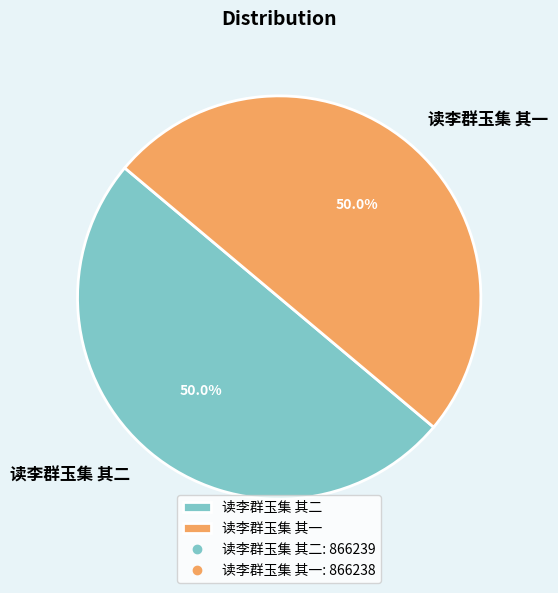

Combined, what portion of the pie is 读李群玉集 其二 and 读李群玉集 其一?

100.0%